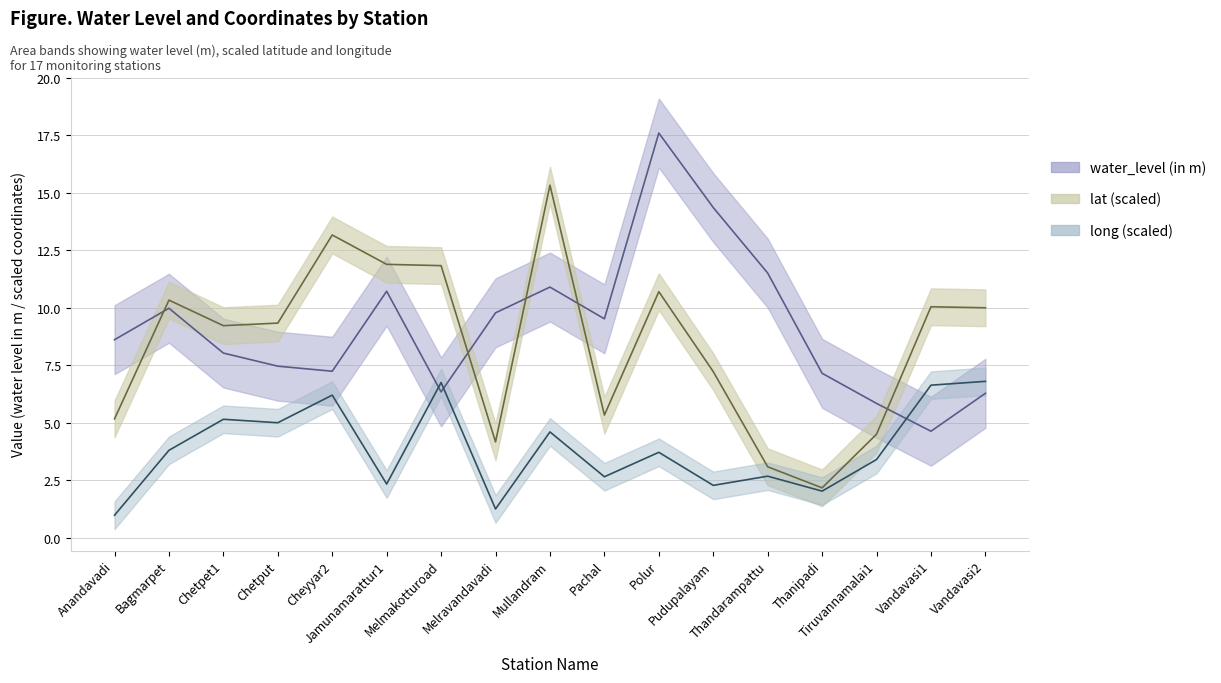

What is the spread (max minus min) of values at Pudupalayam?

12.1